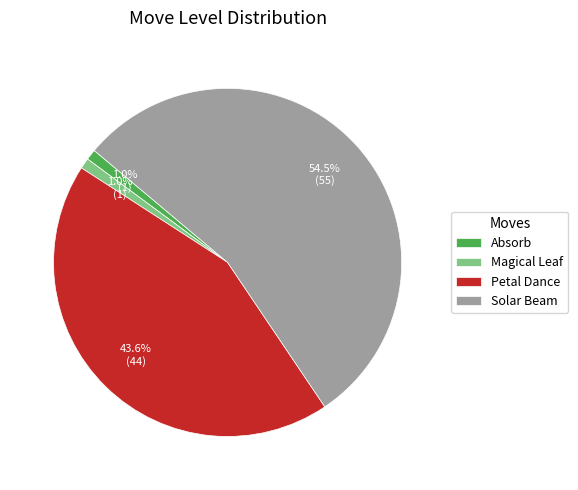

What portion of the pie excludes Petal Dance?

56.4%